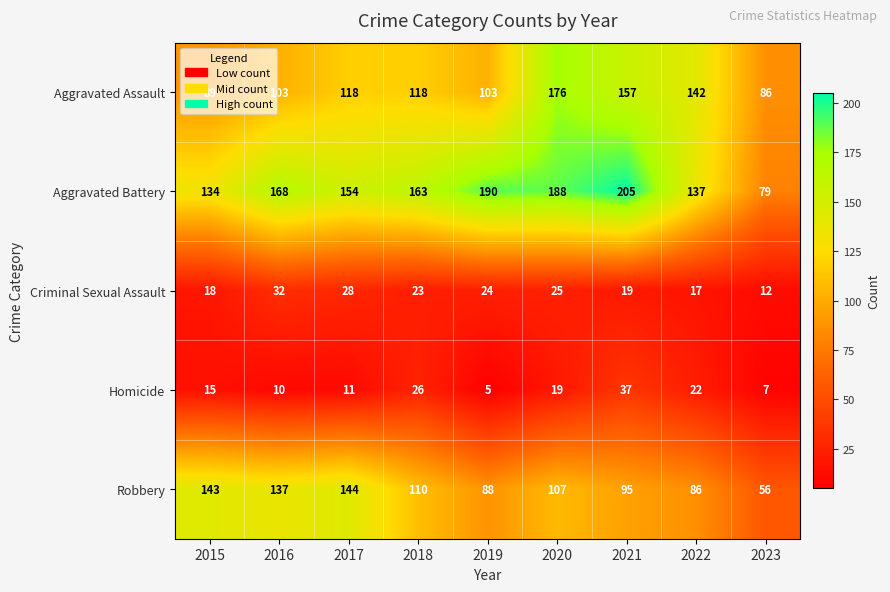

Rank the series by their maximum value, from lowest to highest.

Criminal Sexual Assault, Homicide, Robbery, Aggravated Assault, Aggravated Battery